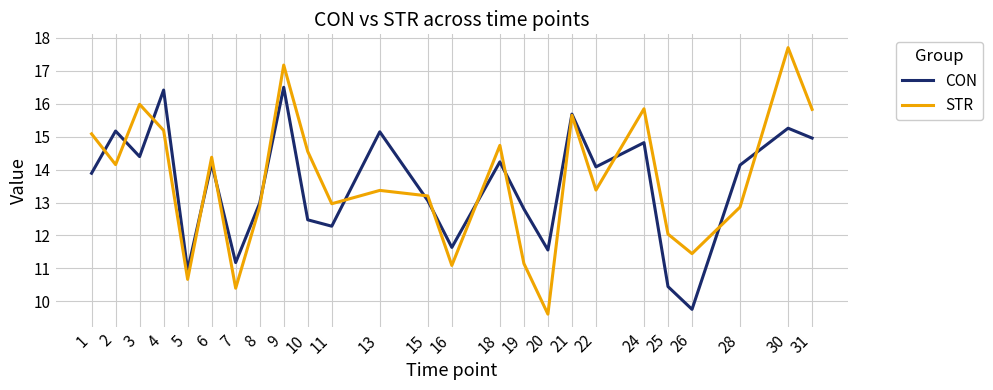

After their last crossing, which series has the higher values: STR or CON?

STR